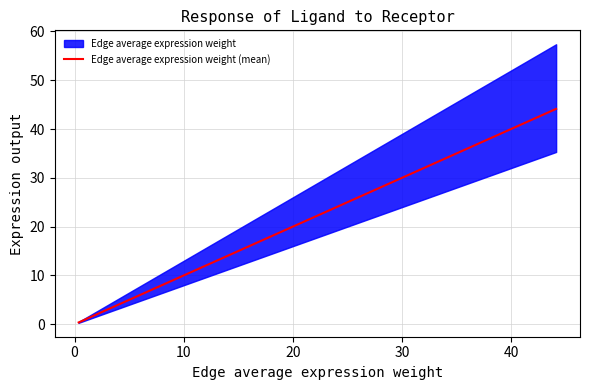

Reading left to right, transcribe all the data shown in this chart.

0.4	0.7	1.6	6.9	10.4	13.3	19.9	29.5	44.1